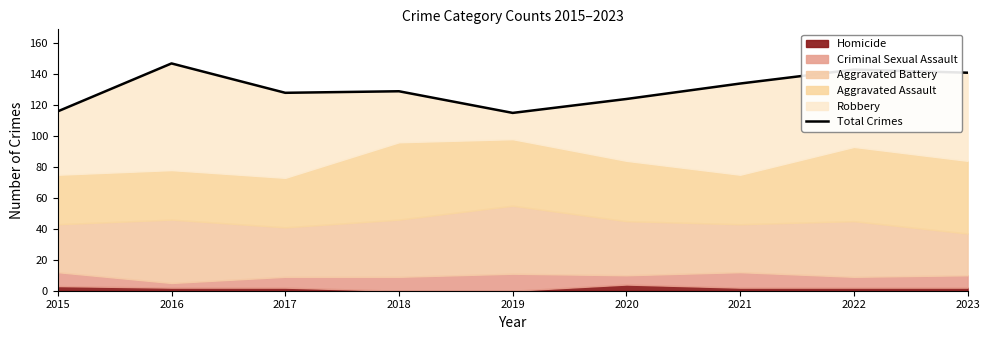

The value at 2017 is 128. True or false?

True